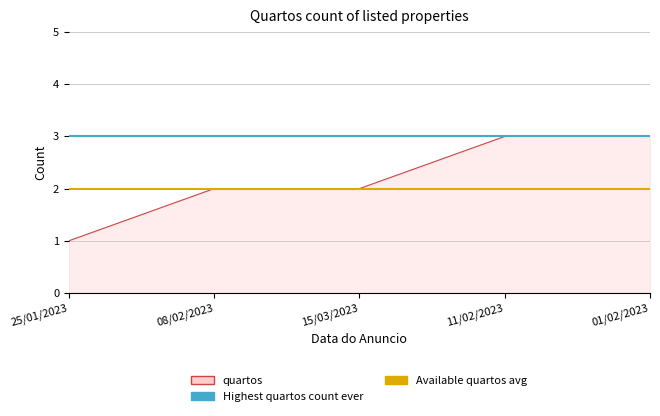

At which label is Available quartos avg closest to 2?

25/01/2023